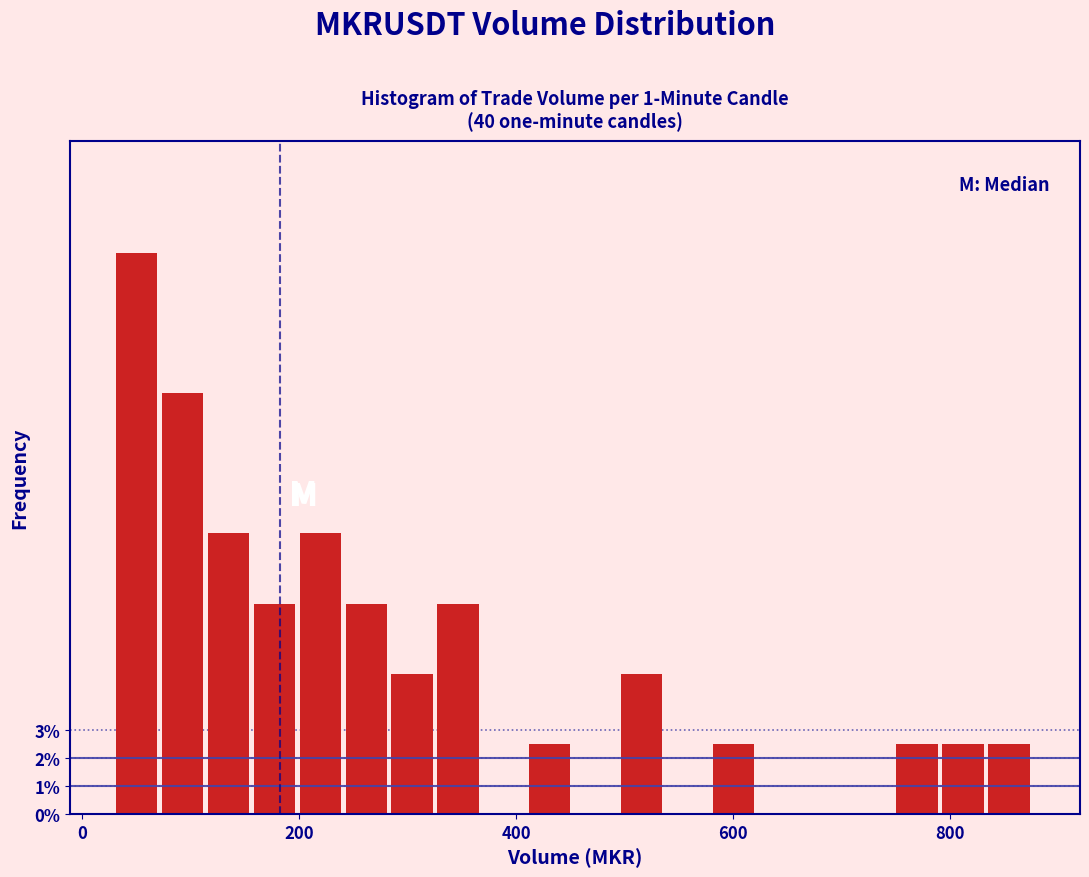

Around what value on the x-axis is the tallest bar? Give the approximate position of its centre, as read against the axis.

60